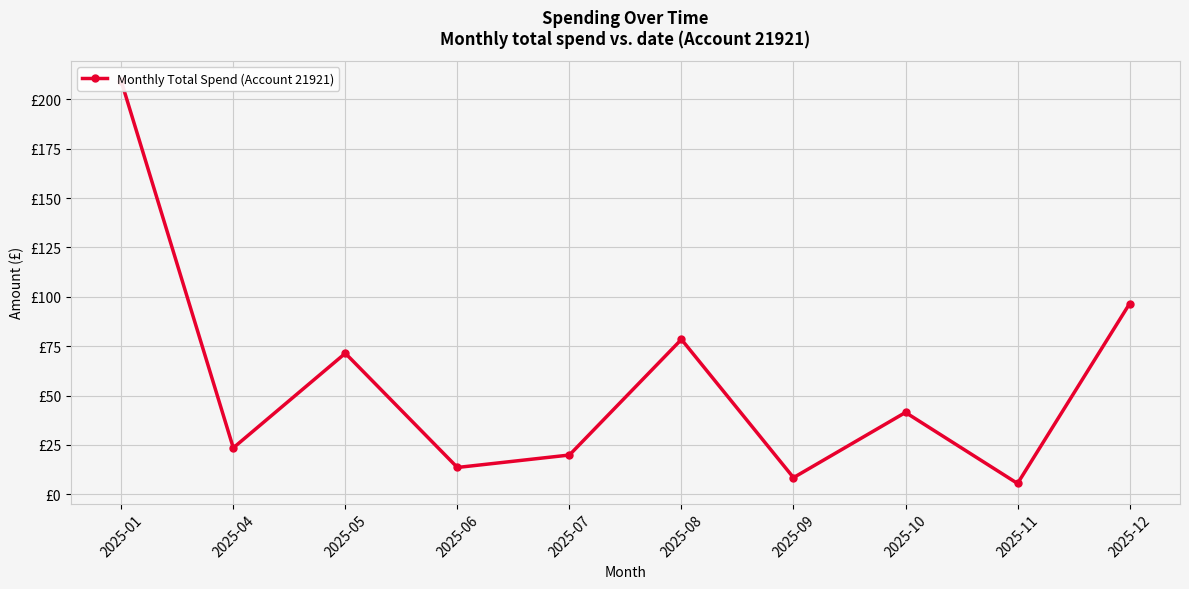

What is the value of the 5th point from the left?

19.9